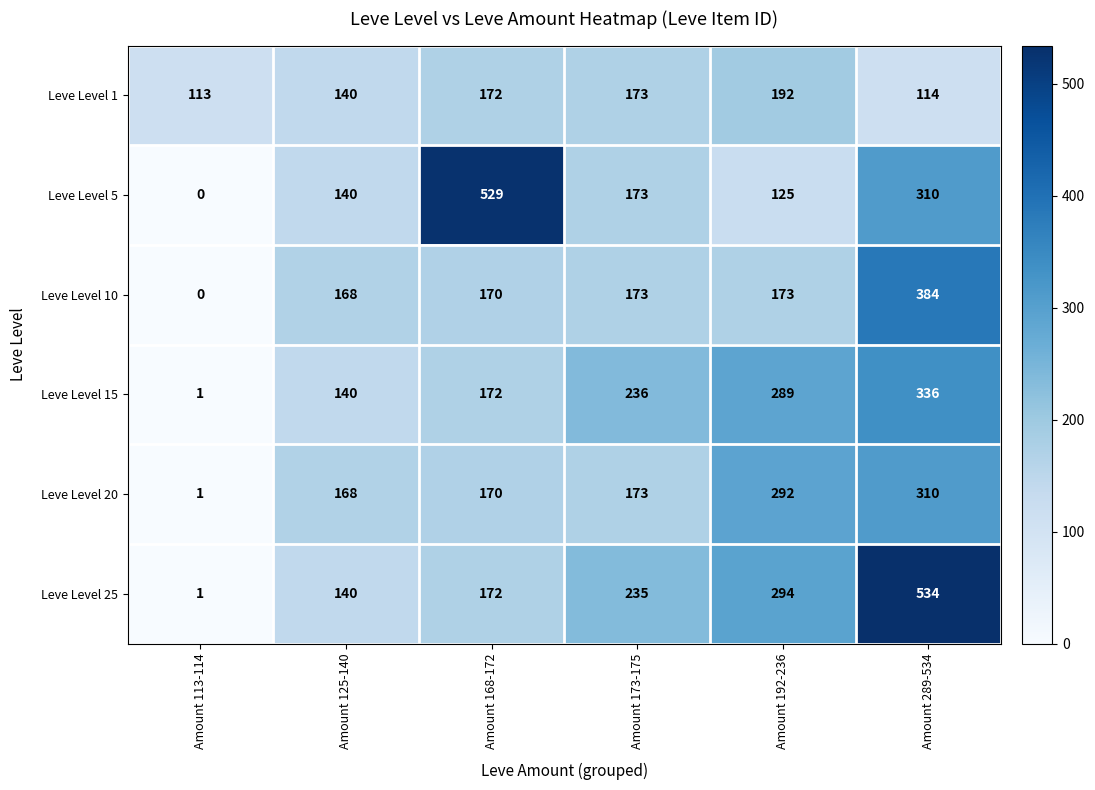

Is it true that Leve Level 25 equals 78 at Amount 168-172?

False